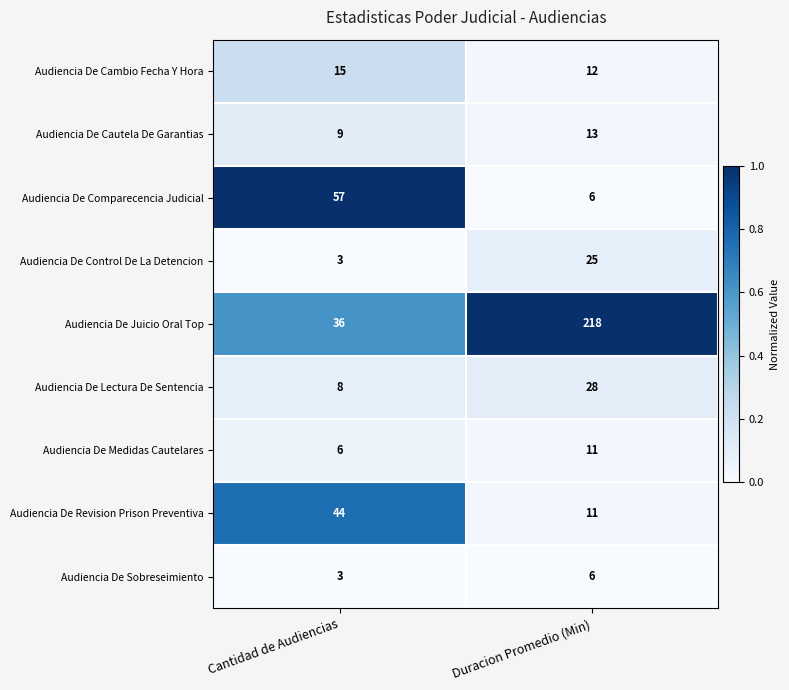

Which label corresponds to the largest value in the chart?

Duracion Promedio (Min)